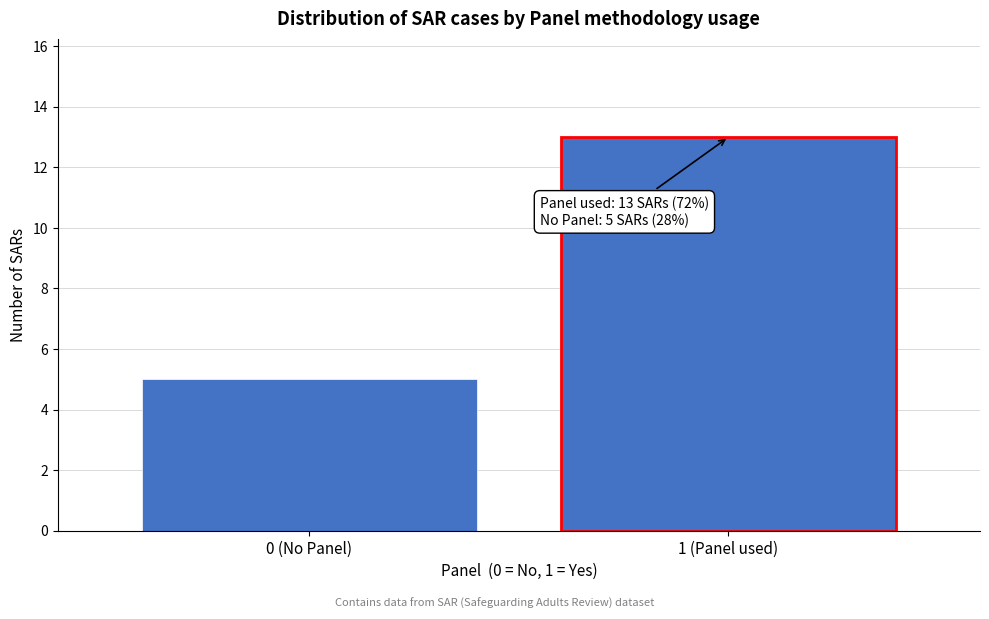

Reading left to right, extract all data points from this chart.

5	13